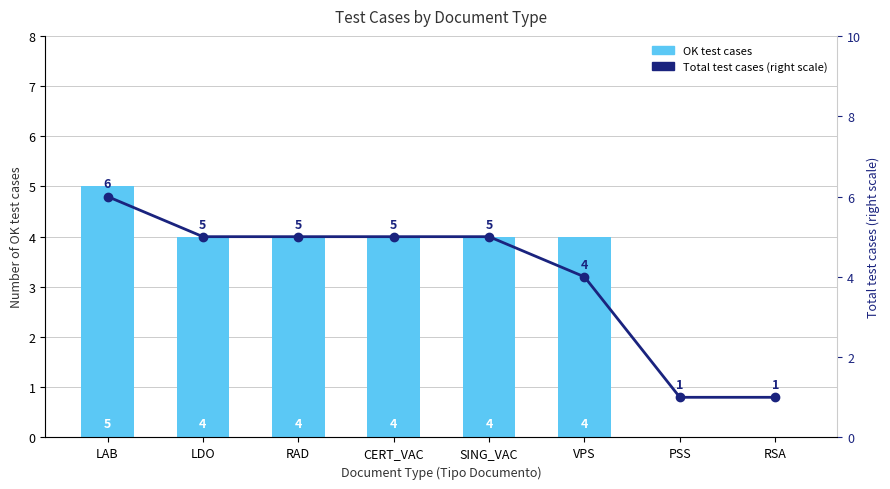

What is the difference between the OK test cases values at PSS and CERT_VAC?

4